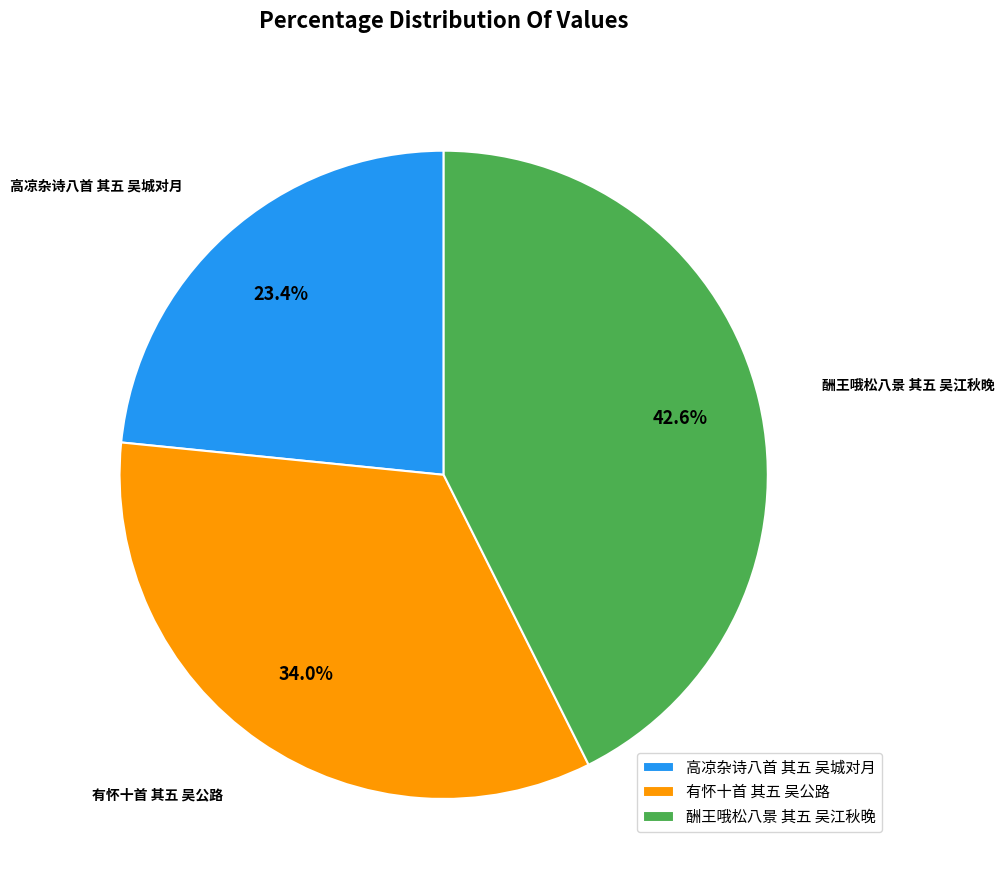

How many segments does this pie chart have?

3